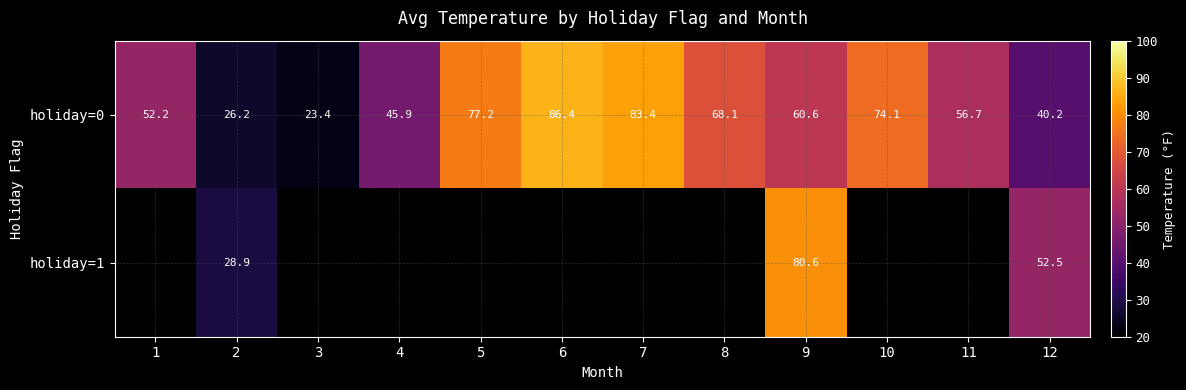

Is the value of holiday=0 at 3 greater than the value of holiday=1 at 11?

No